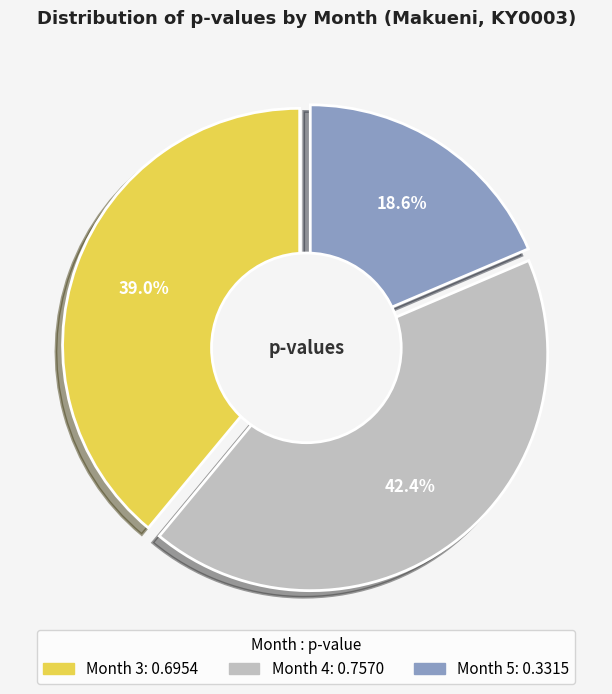

Rank the categories by value from highest to lowest.

Month 4, Month 3, Month 5